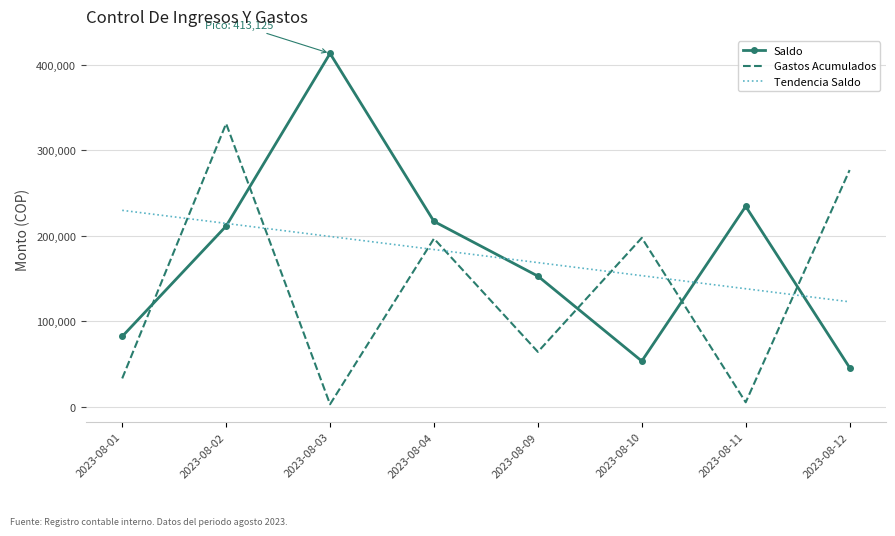

Between which two adjacent categories do Gastos Acumulados and Saldo first intersect?

2023-08-01 and 2023-08-02